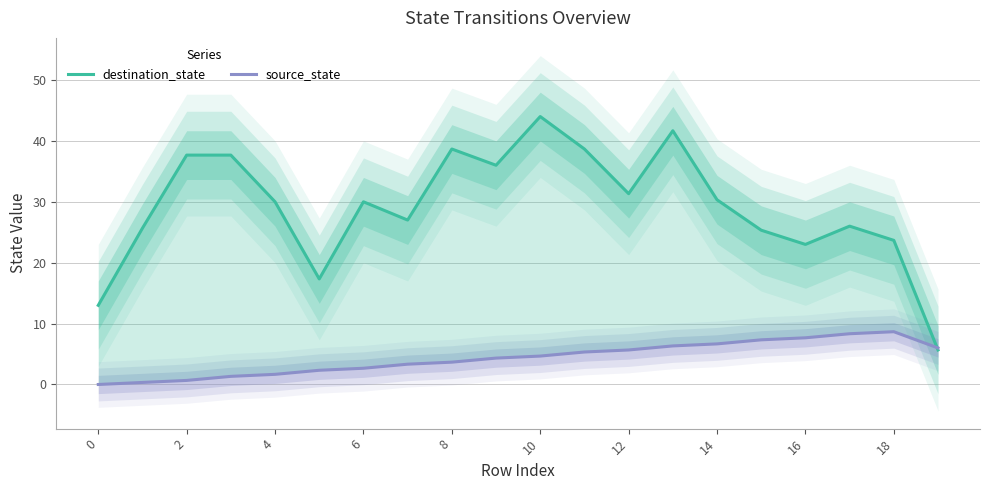

How many data points in source_state are less than 4?

9